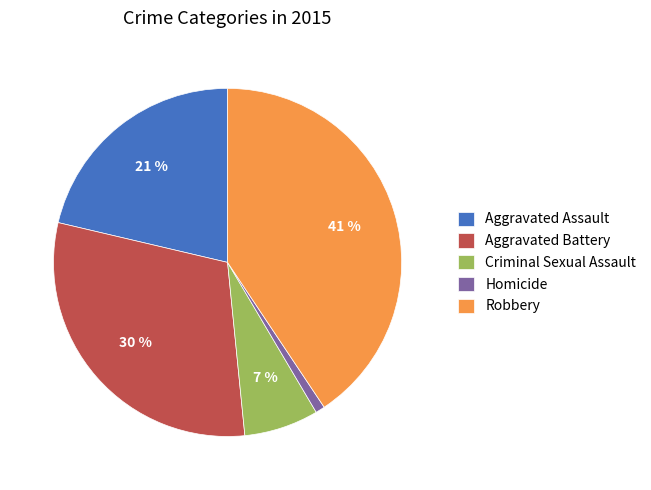

To the nearest percent, what is the average slice percentage?

20%